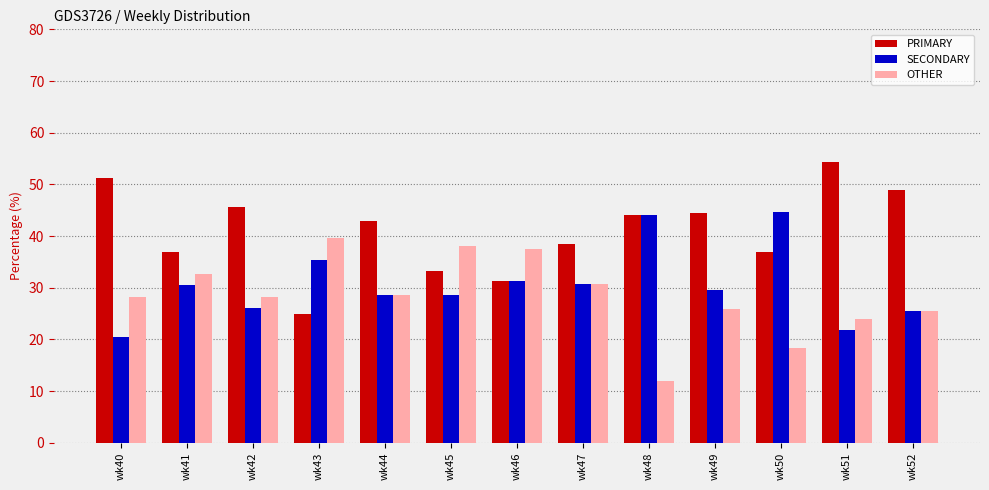

The SECONDARY series shows 18.7 at wk46. True or false?

False